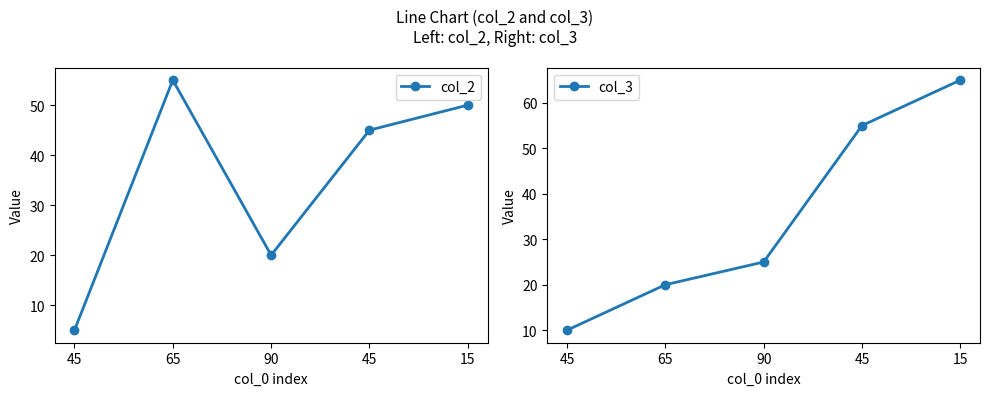

How many data points in col_2 are above 45?

2